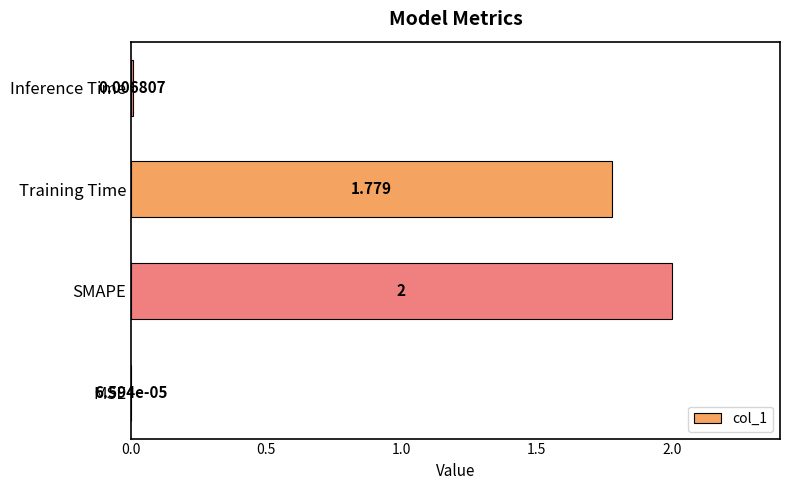

How many data points are above 1?

2